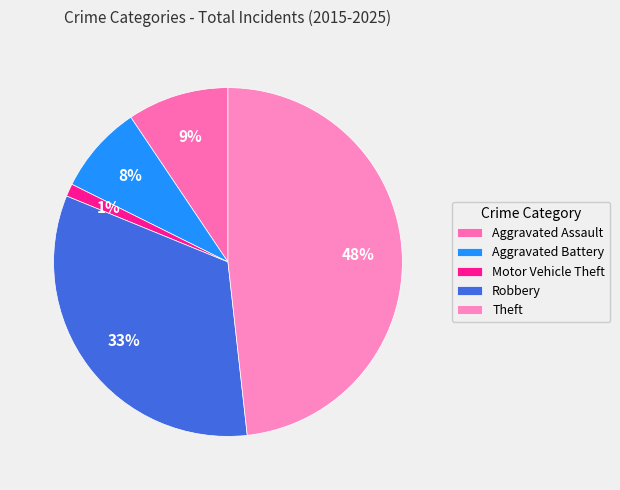

Rank the categories by value from lowest to highest.

Motor Vehicle Theft, Aggravated Battery, Aggravated Assault, Robbery, Theft